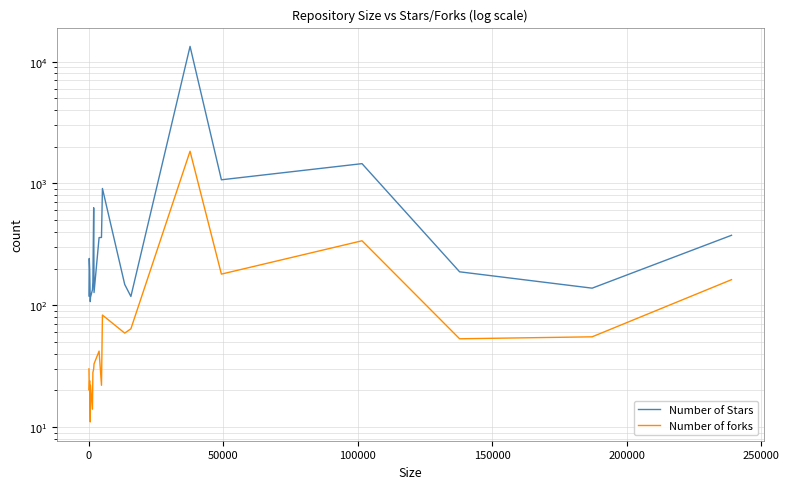

How many interior local peaks does the Number of Stars series have?

5